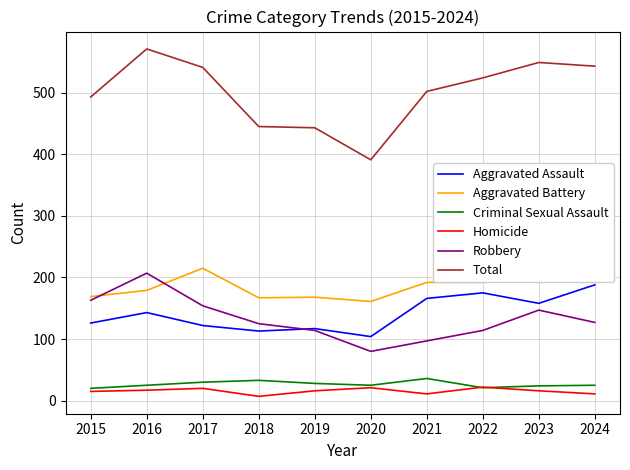

True or false: Criminal Sexual Assault and Aggravated Battery intersect in this chart.

False